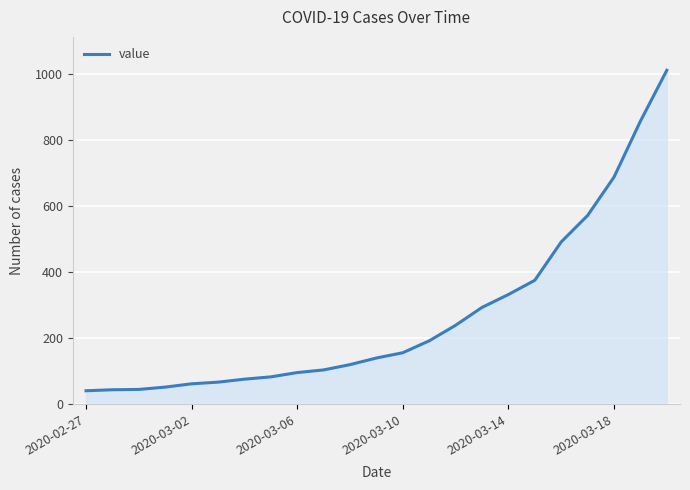

What is the maximum value shown in the chart?

1010